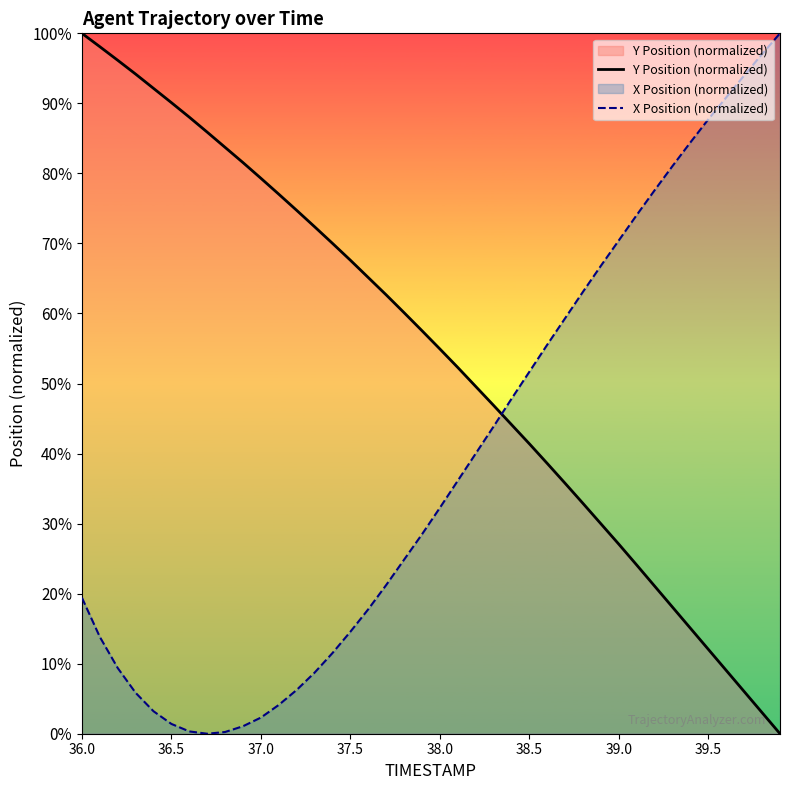

What is the sum of all X Position (normalized) values?

1548.5